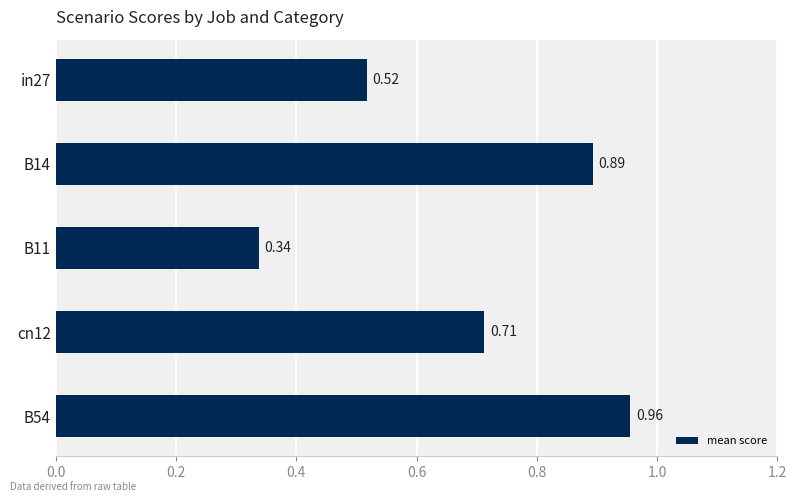

Which has a higher value, cn12 or in27?

cn12